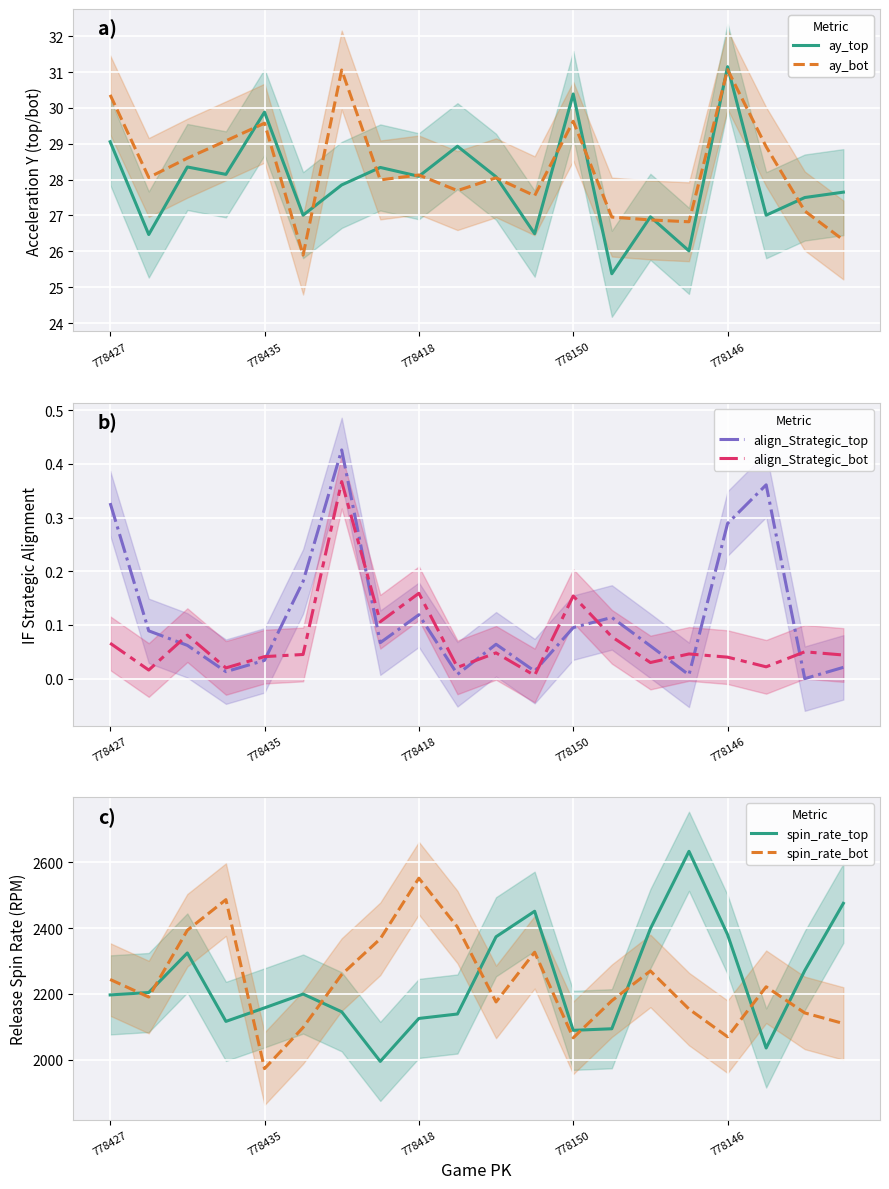

The ay_top series shows 17.5 at 14. True or false?

False